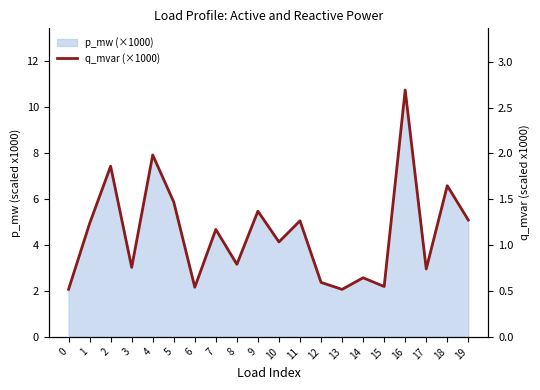

Rank the categories by value from lowest to highest.

13, 0, 6, 15, 12, 14, 17, 3, 8, 10, 7, 1, 11, 19, 9, 5, 18, 2, 4, 16